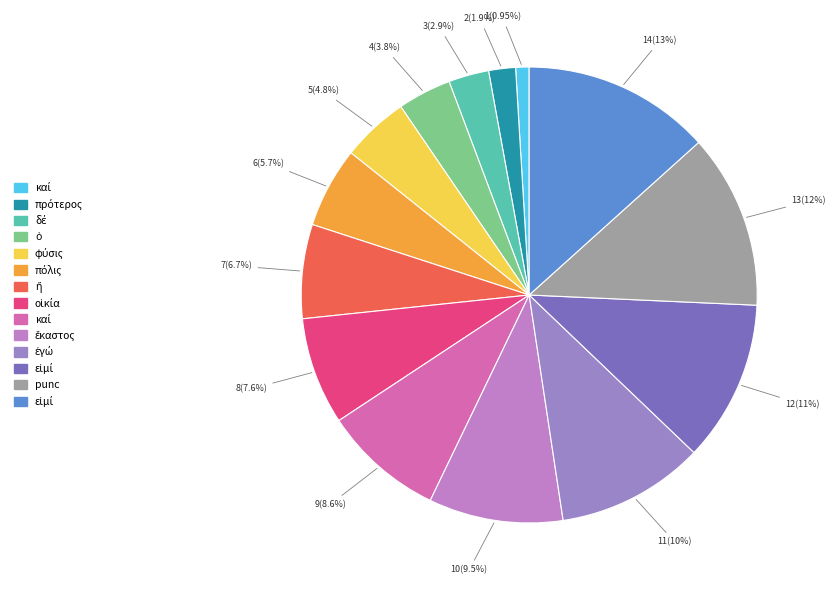

Which slice is the smallest?

καί